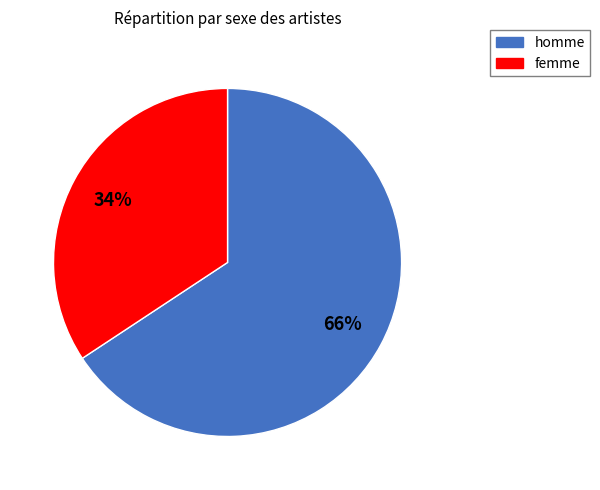

To the nearest percent, what is the combined percentage of homme and femme?

100%